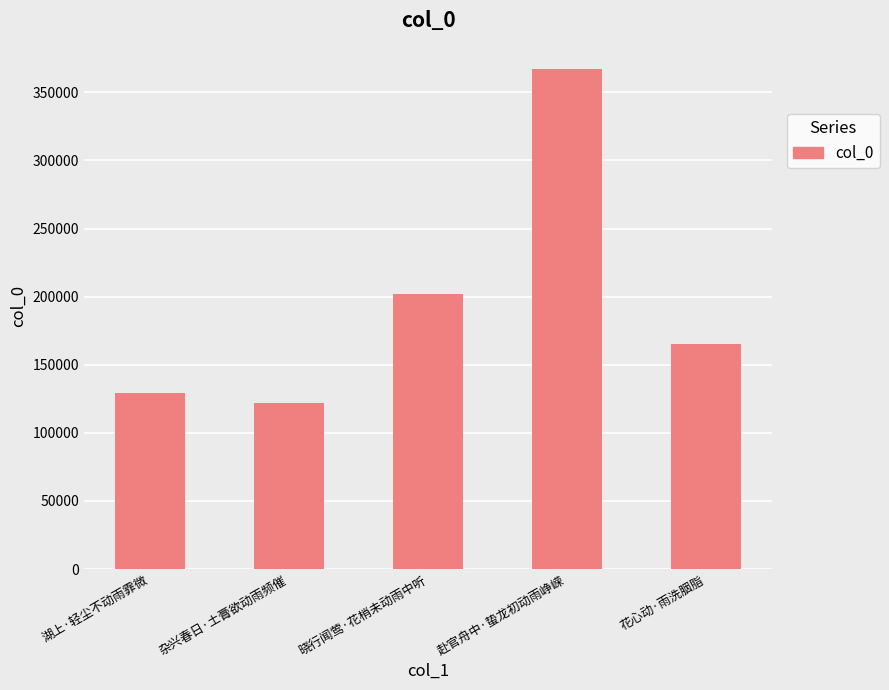

Where does the data first go above 165046?

晓行闻莺·花梢未动雨中听